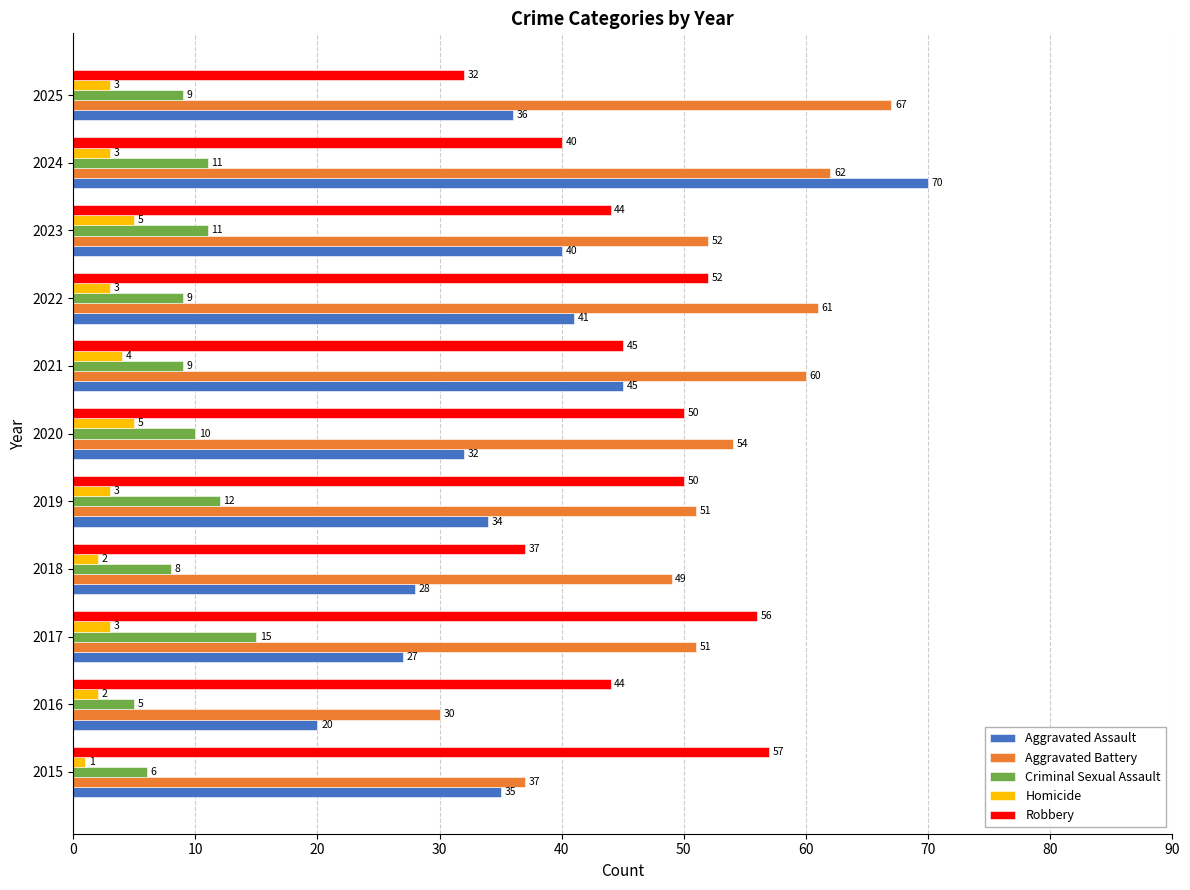

At how many categories does at least one series exceed 17?

11